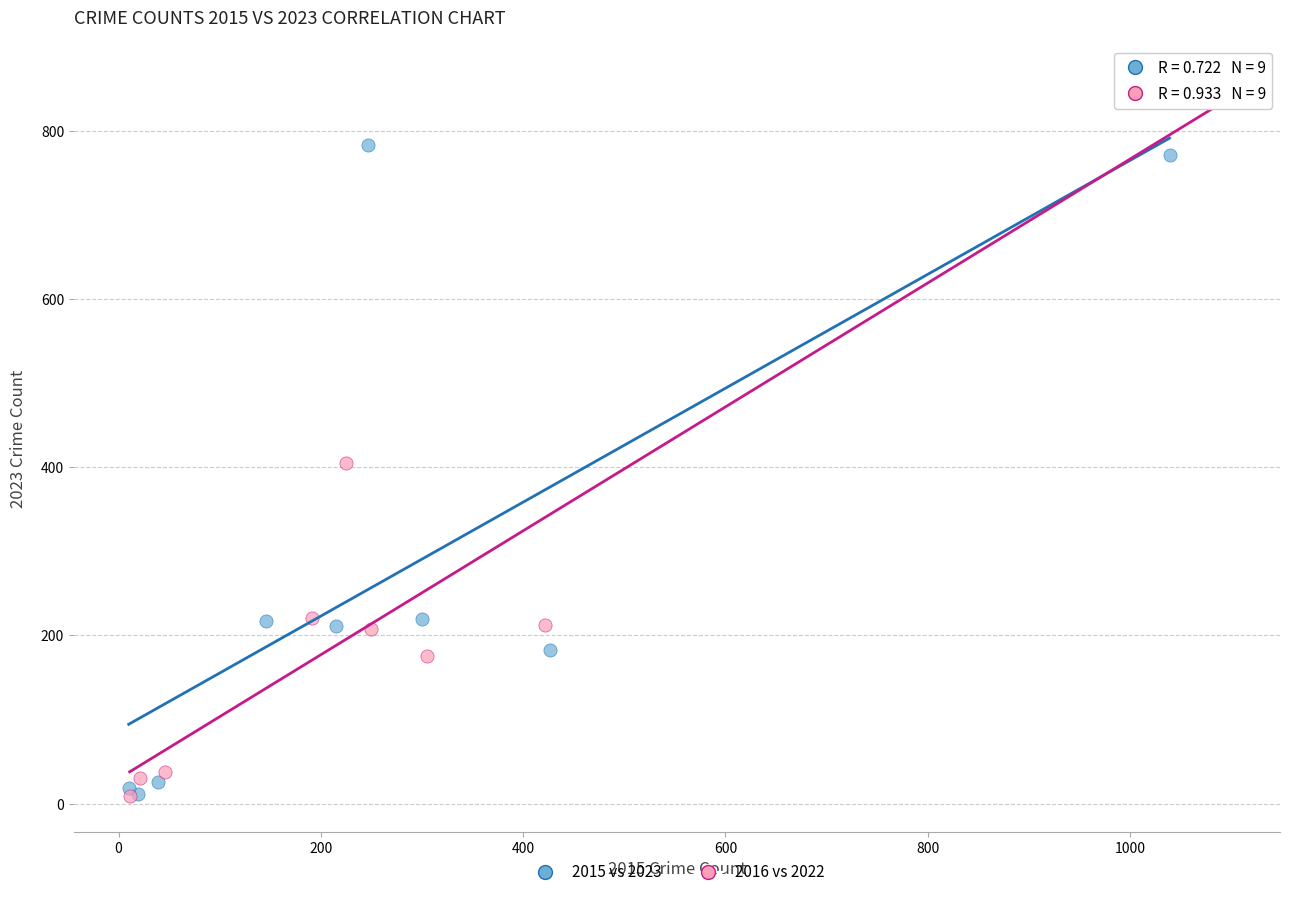

Which series contains the highest Y value?

2016 vs 2022